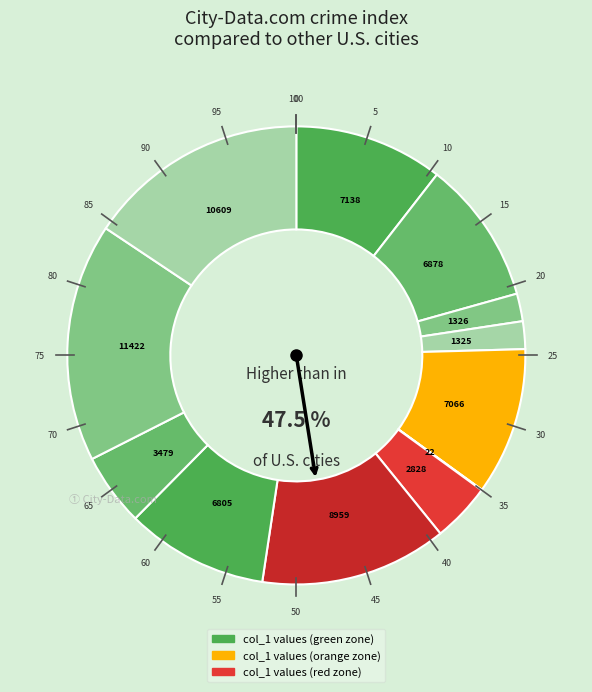

True or false: 10609 accounts for 4% of the total.

False